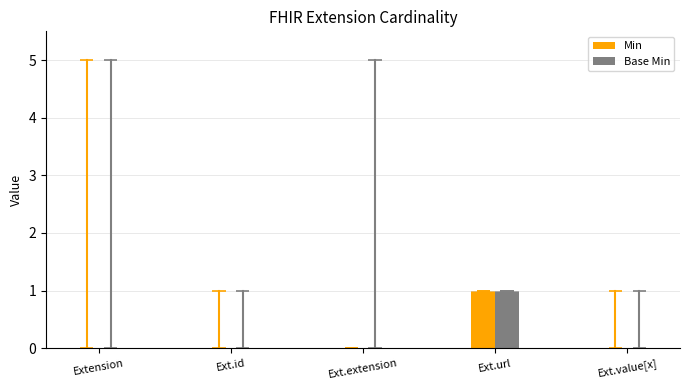

What is the difference between the maximum and minimum values in the Min series?

1